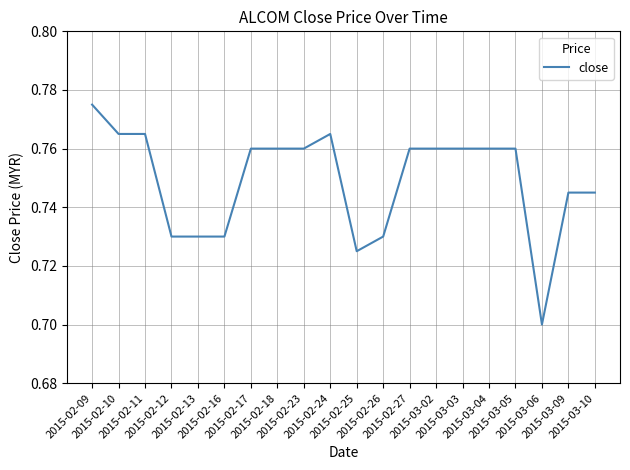

The chart shows a value of 0.7 at 2015-03-06. True or false?

True